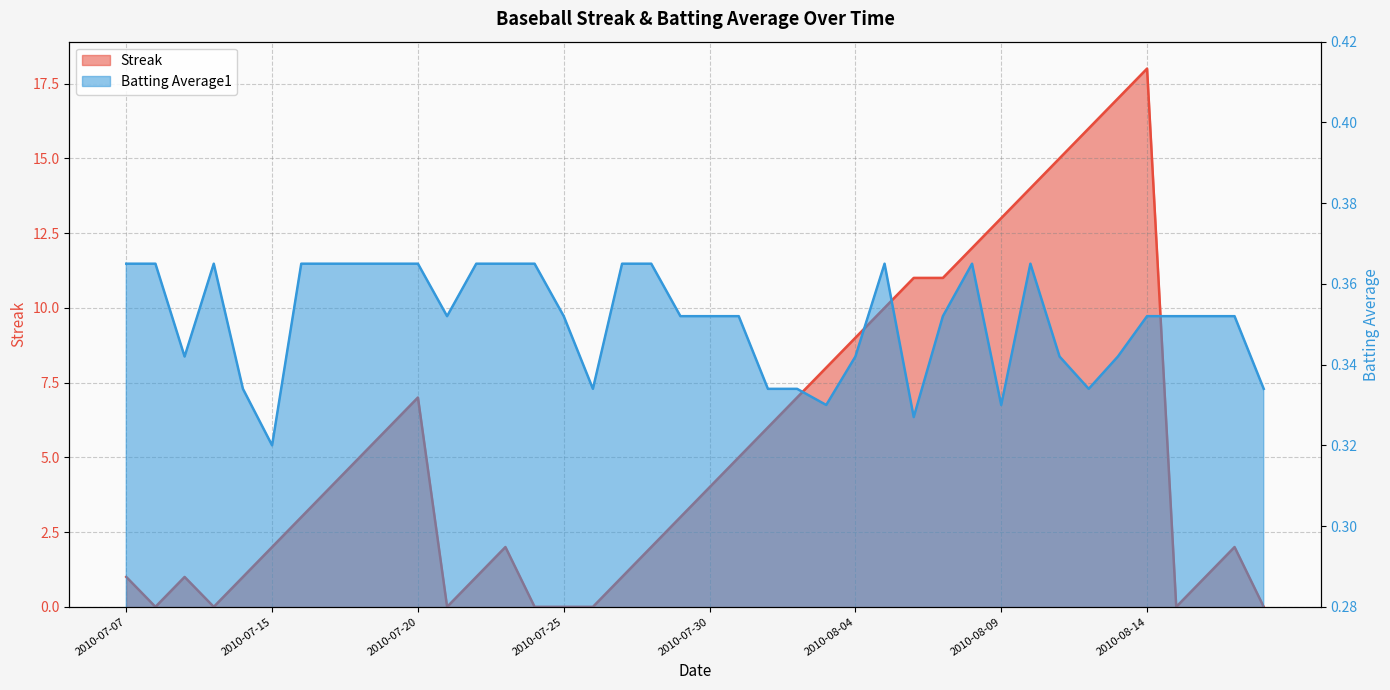

At 2010-08-10, list the series in order from smallest to largest.

Batting Average1, Streak